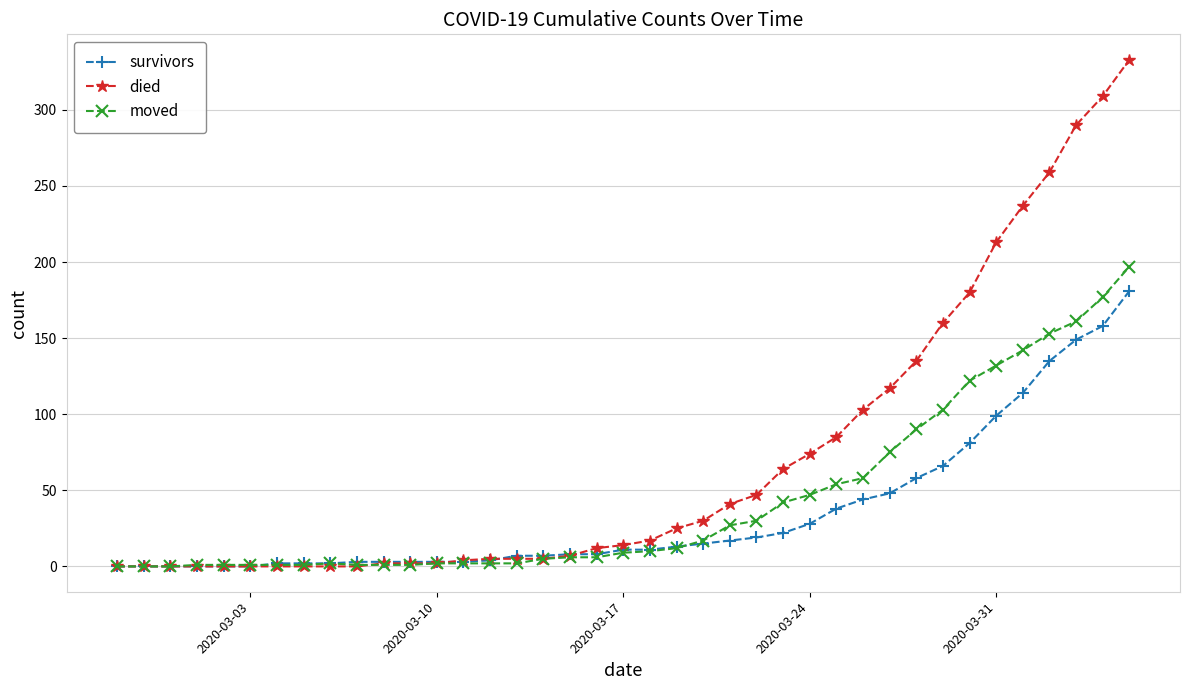

Which series has the widest spread of values?

died